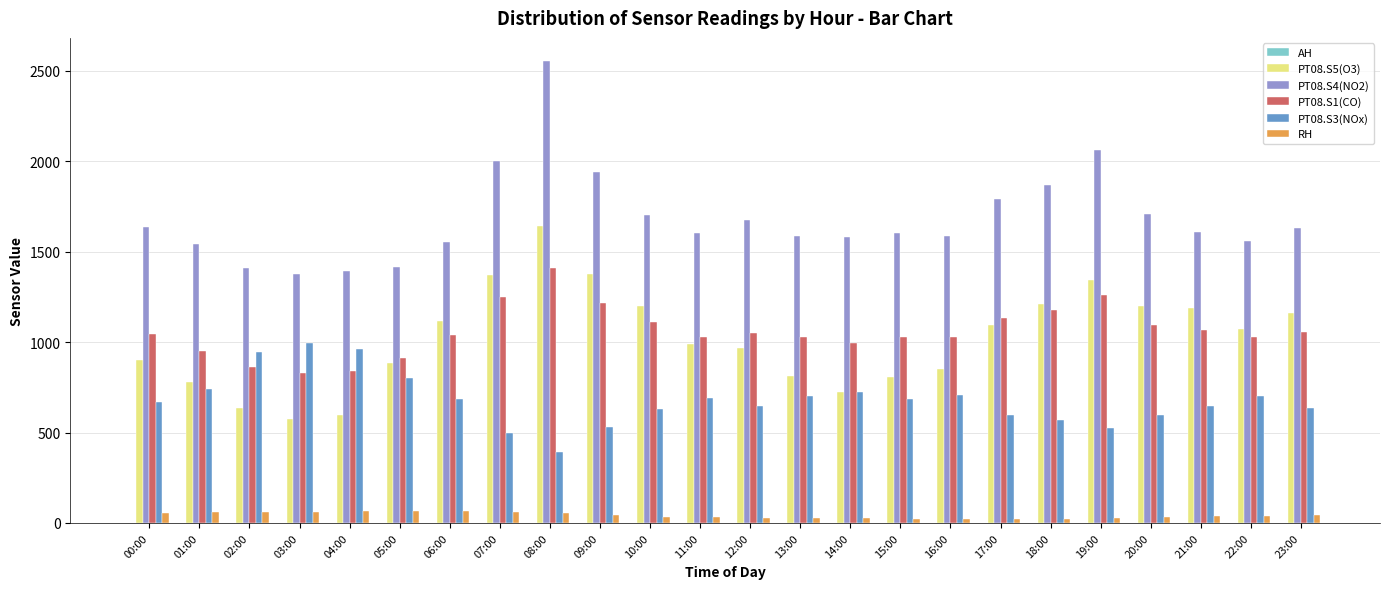

Which label corresponds to the largest value in the chart?

08:00